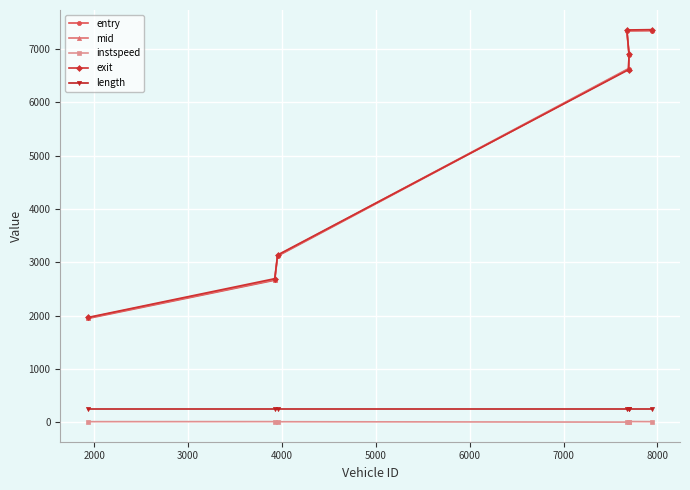

Does the chart display data point markers on the line(s)?

Yes